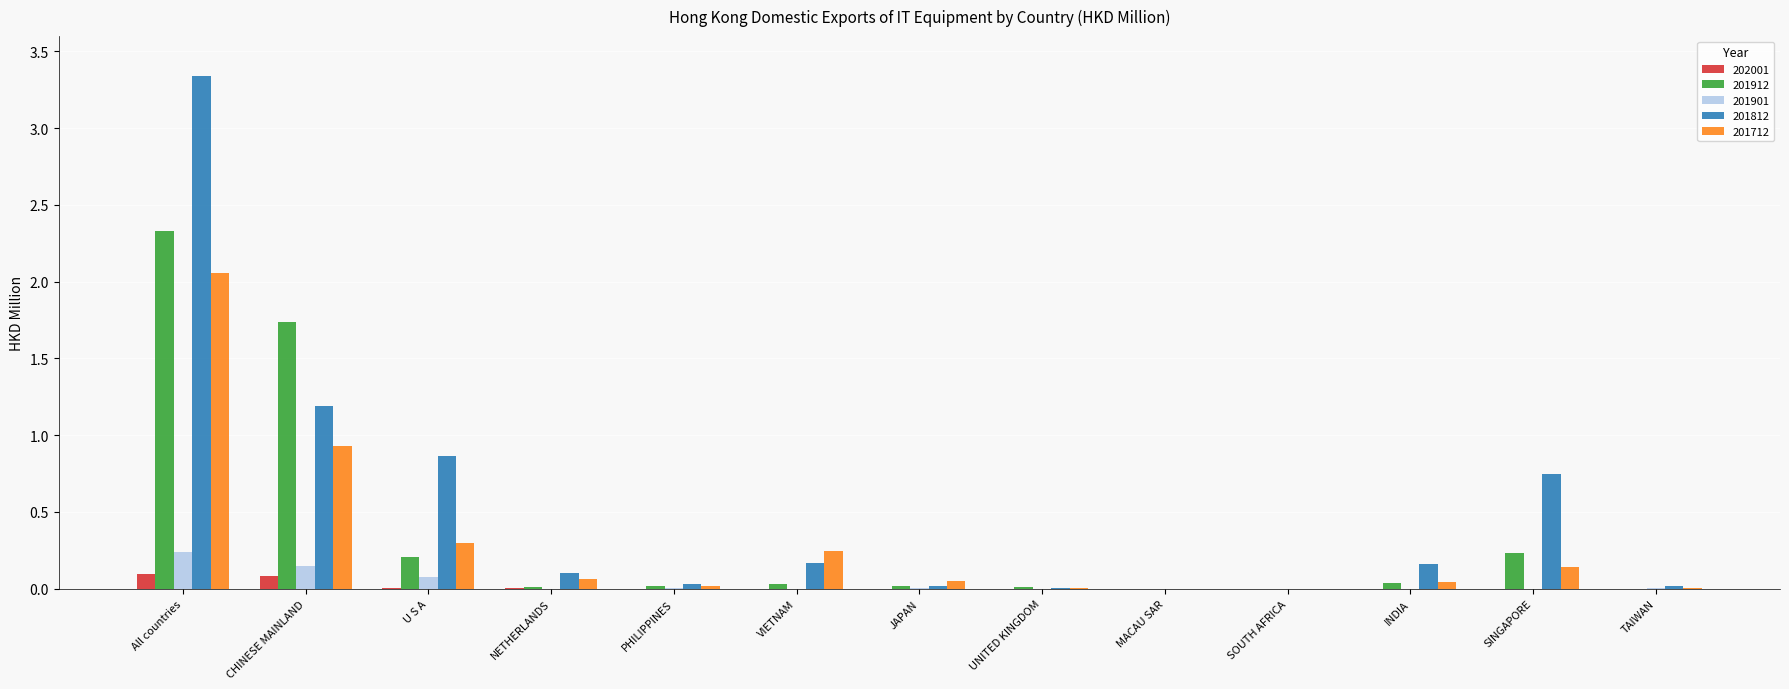

Which series has the largest total across all categories?

201812